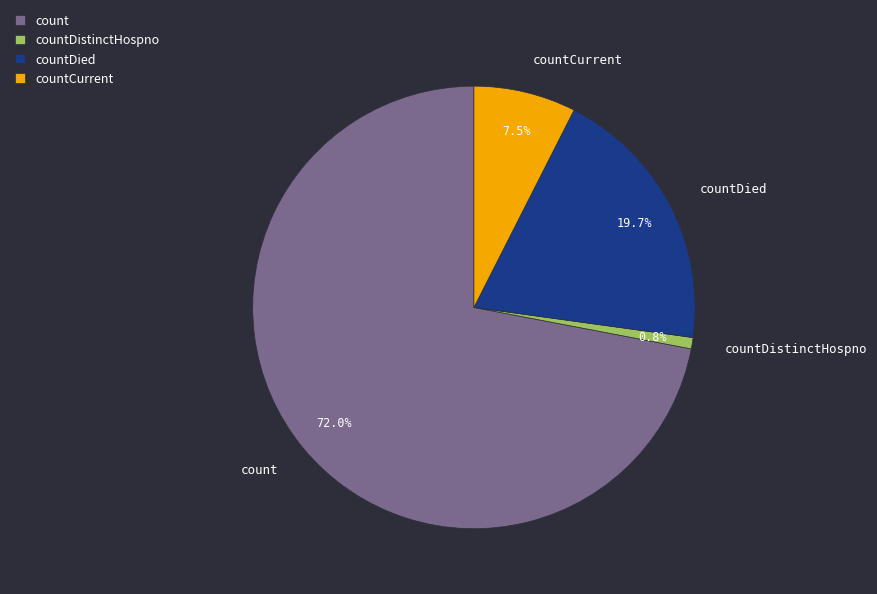

How many segments does this pie chart have?

4